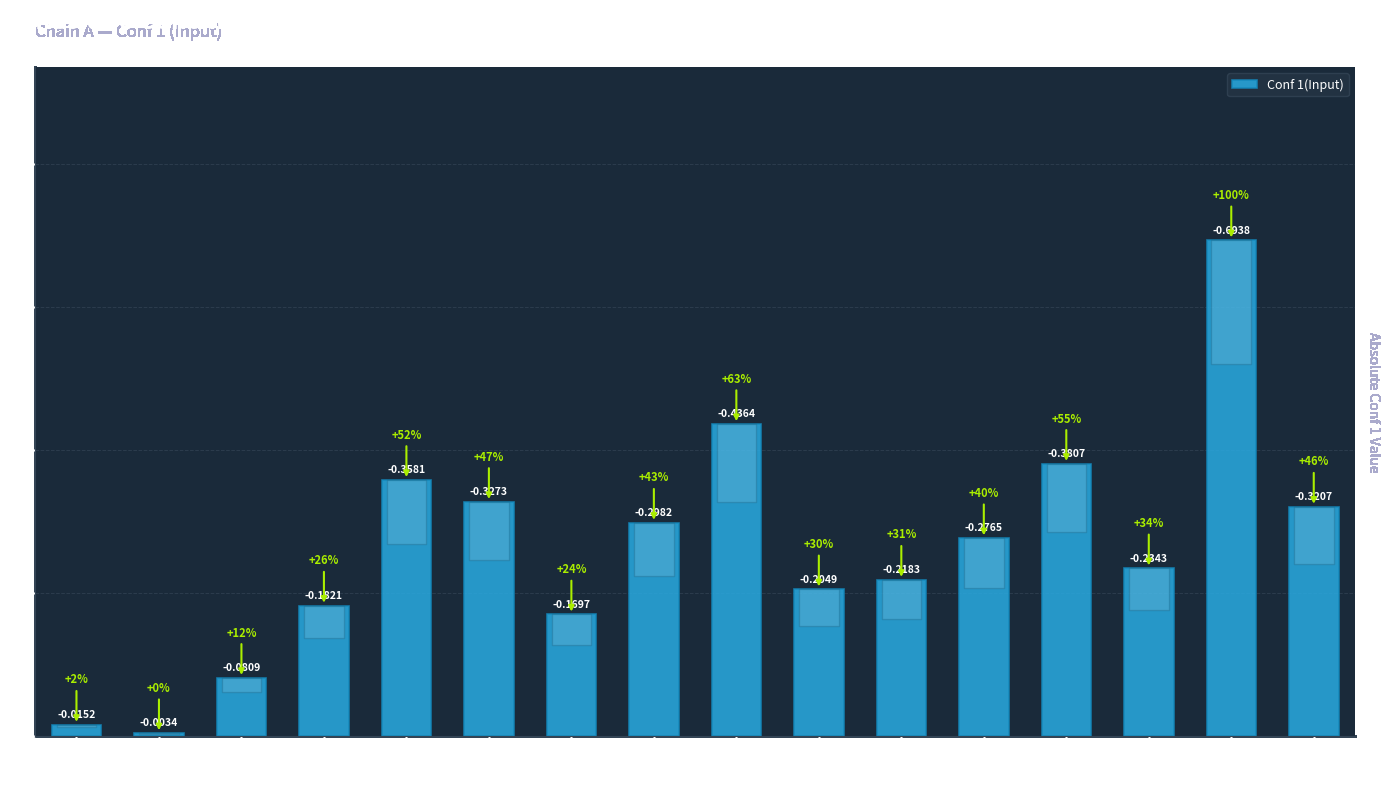

Between TRP-246 and LEU-267, which is larger?

LEU-267